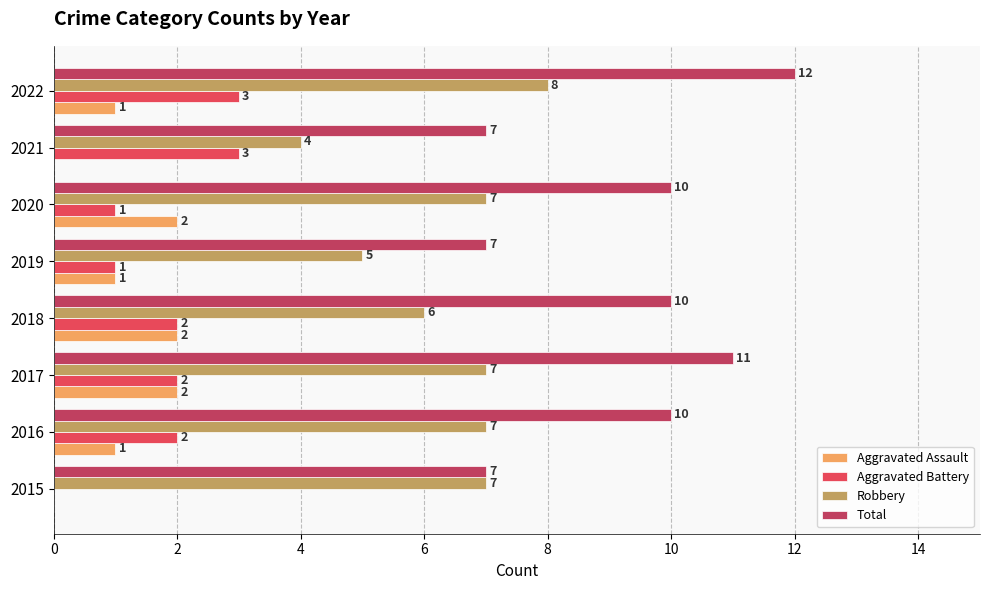

Which series changed the most between 2018 and 2019?

Total